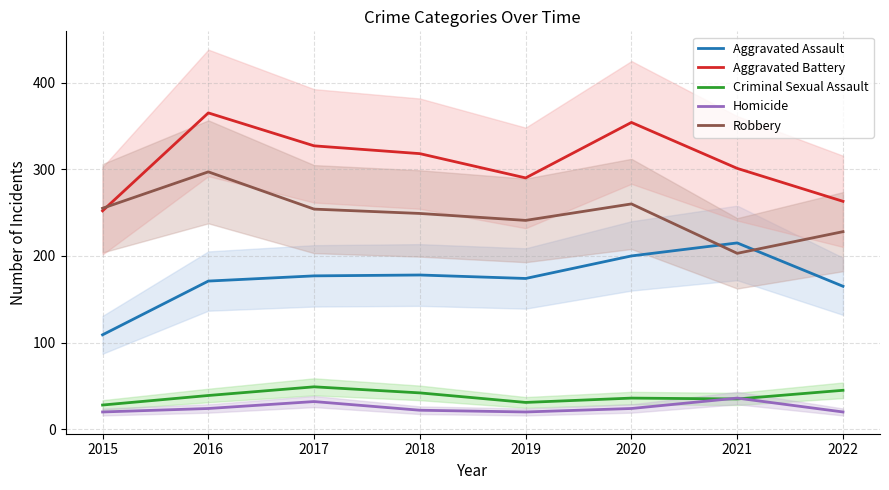

How many data points in Robbery are above 254?

3